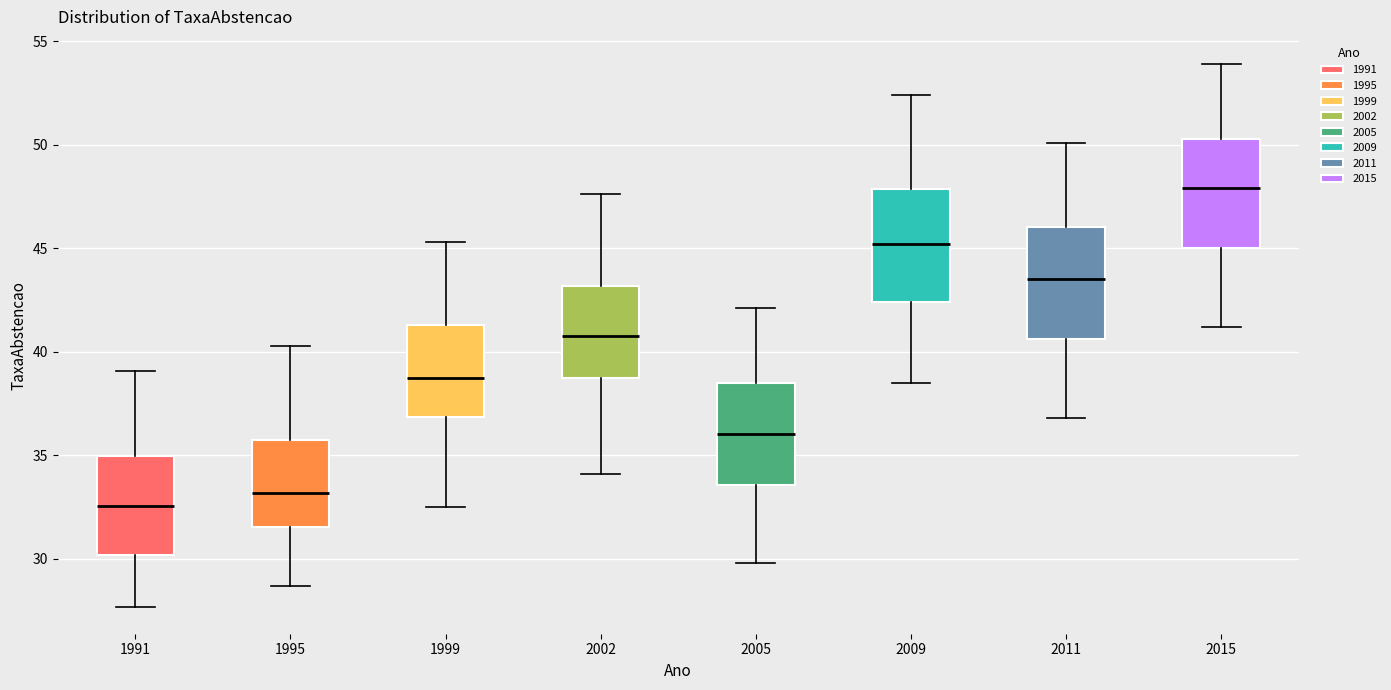

Where does the lower whisker of the box at x = 2005 end on the y-axis? The values are not printed on the chart, so give them approximately, as read against the axis.

30.0